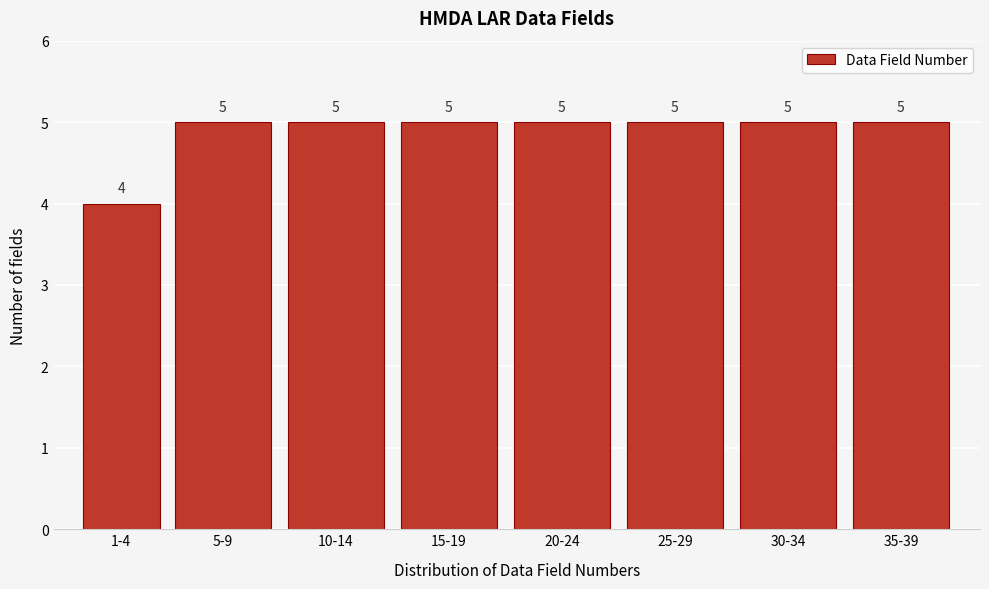

Reading left to right, extract all data points from this chart.

4	5	5	5	5	5	5	5